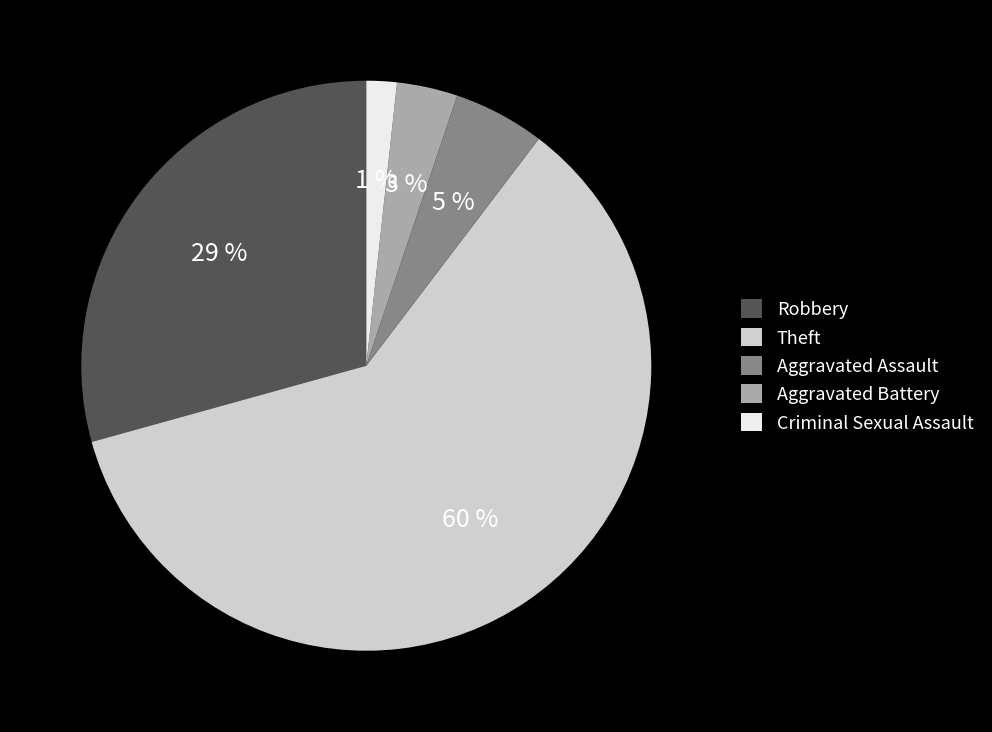

Is there a majority slice in this chart?

Yes